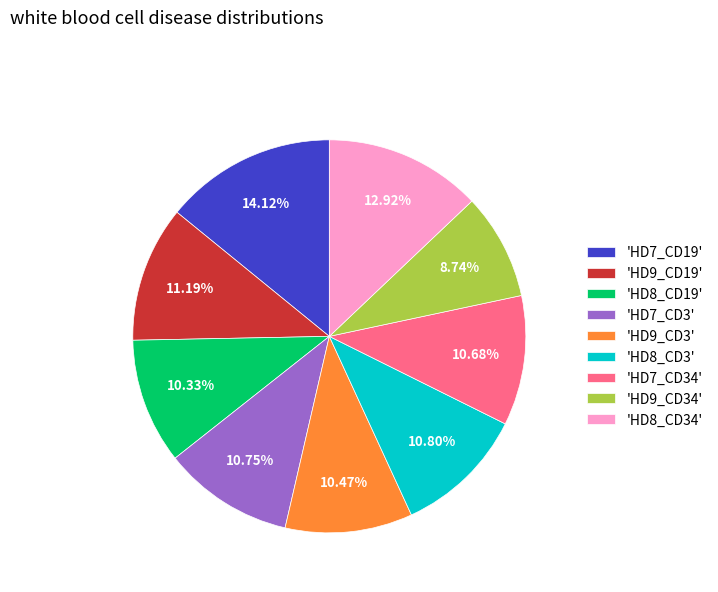

Between 'HD7_CD3' and 'HD7_CD19', which is larger?

'HD7_CD19'